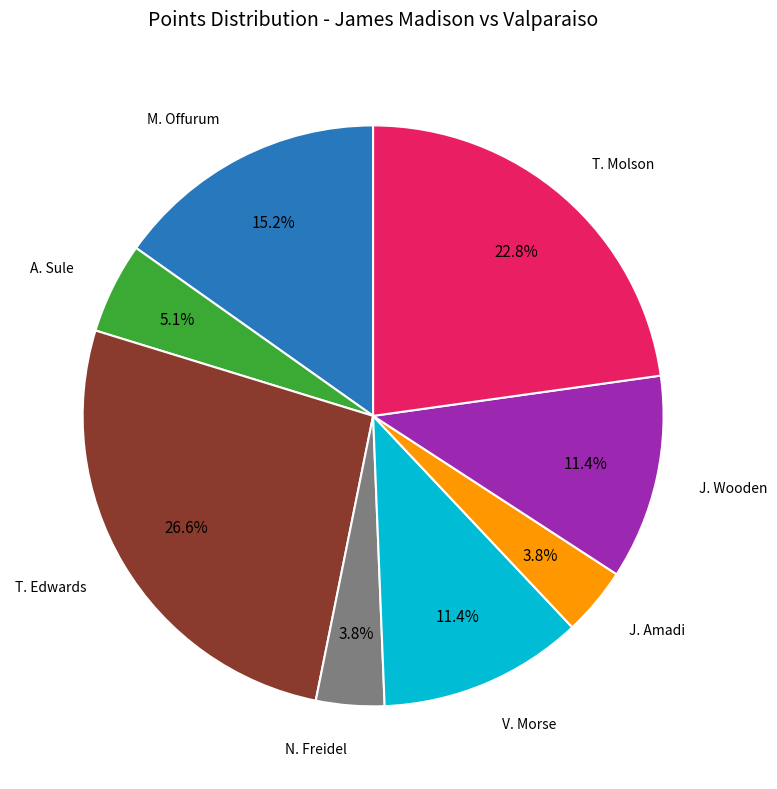

Is there a majority slice in this chart?

No